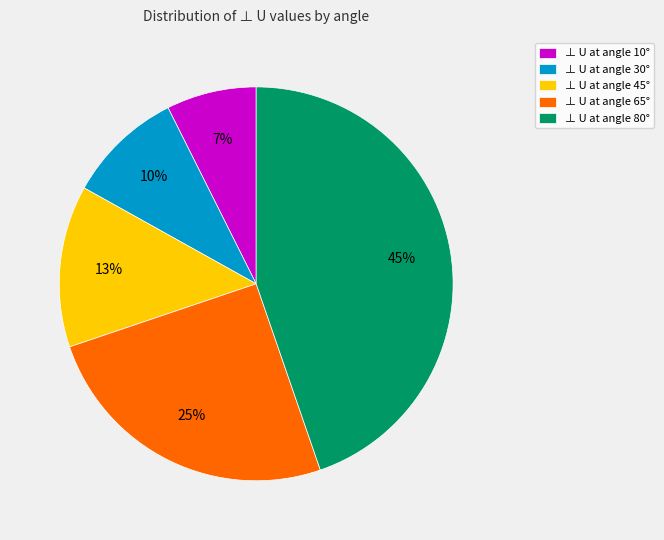

How many slices are in this pie chart?

5